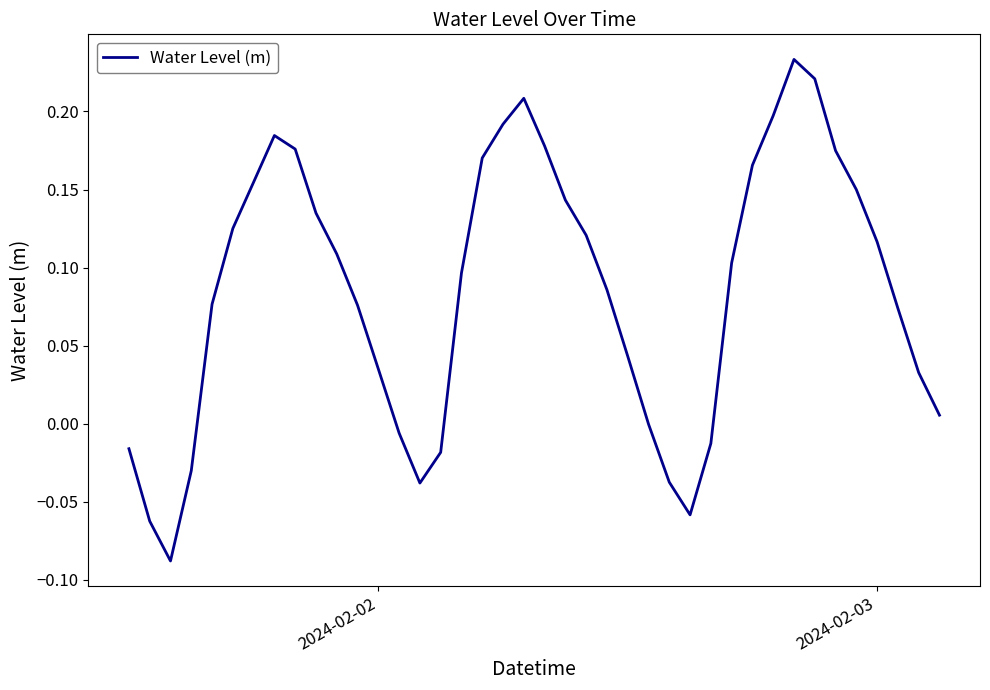

What is the difference between the maximum and minimum values?

0.3